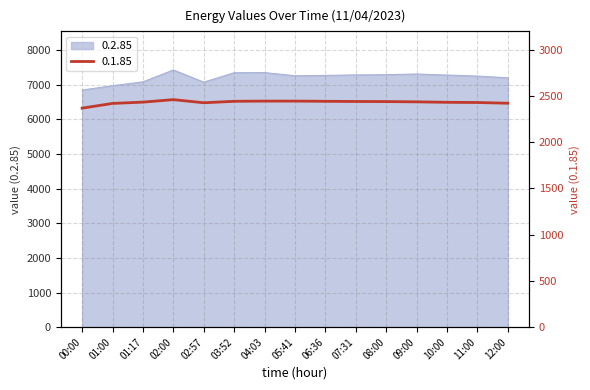

The 0.2.85 series shows 7200 at 12:00. True or false?

True